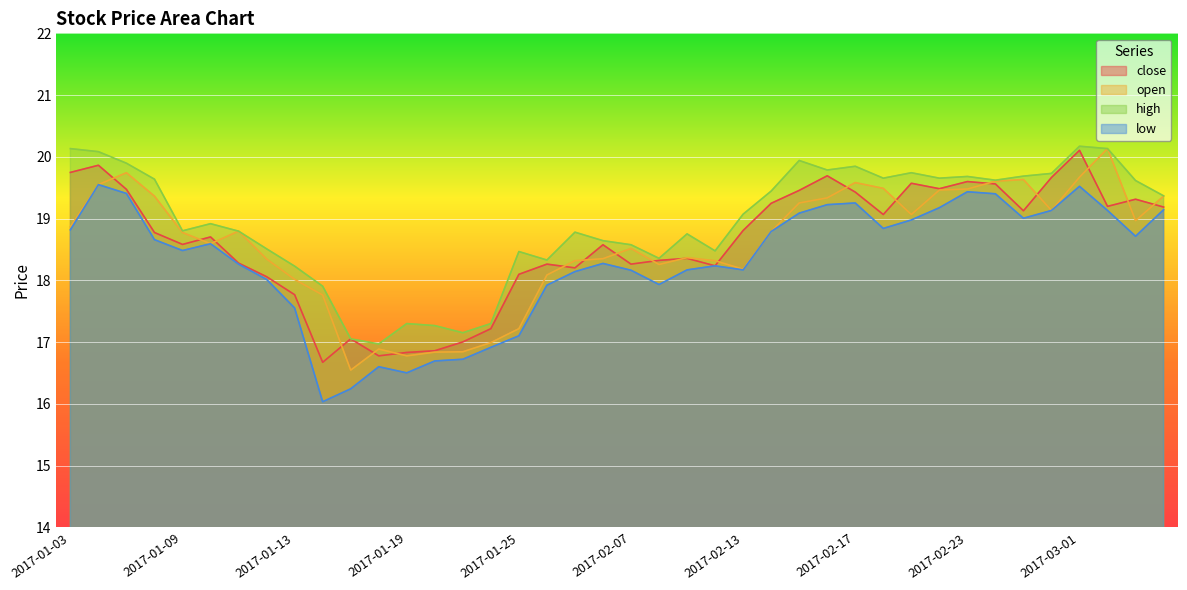

Which series changed the most between 2017-01-09 and 2017-02-14?

close